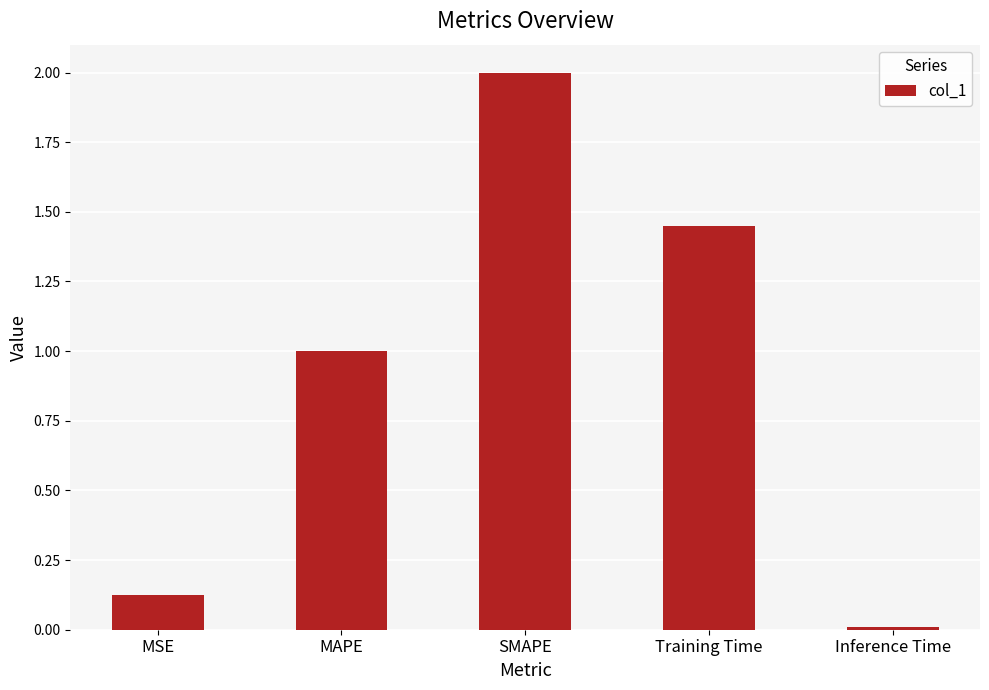

Read the value at MAPE.

1.0